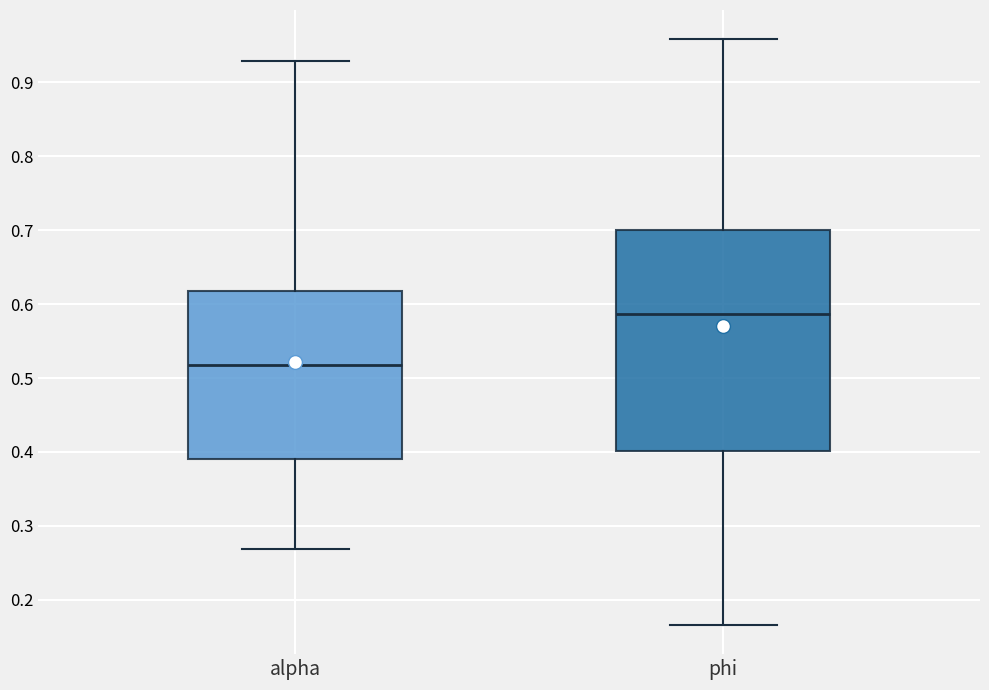

Where is the upper edge of the box for phi on the y-axis? The values are not printed on the chart, so give them approximately, as read against the axis.

0.70